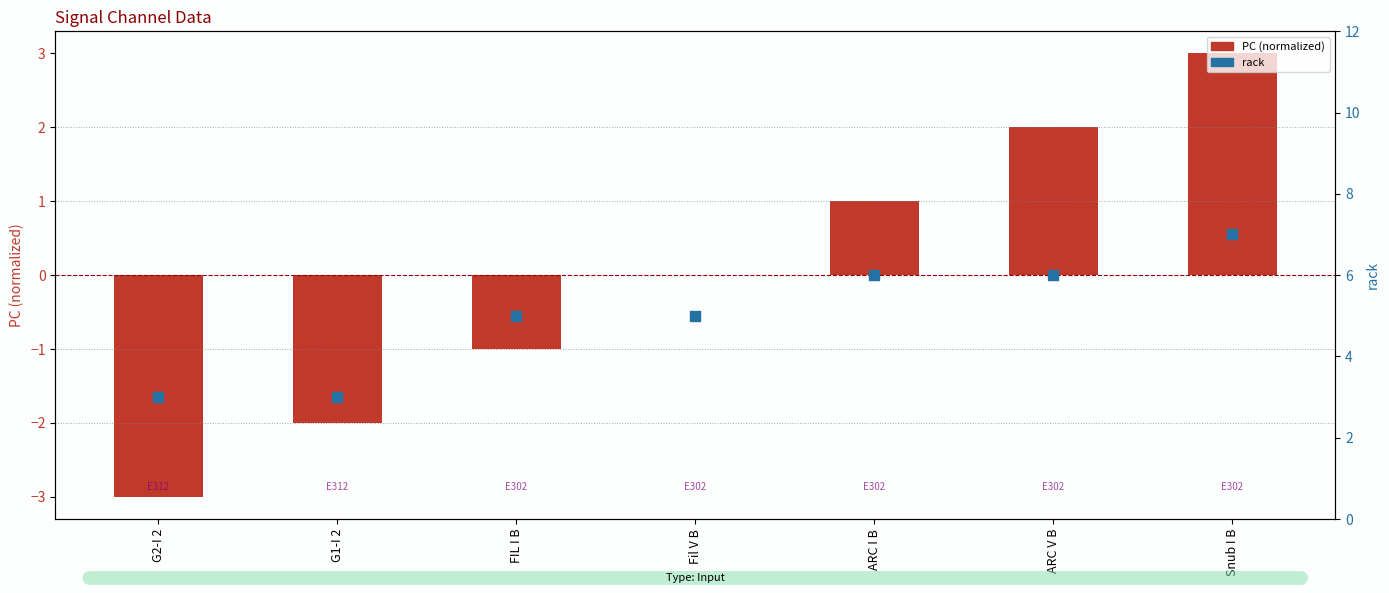

Which series contains the highest Y value?

rack